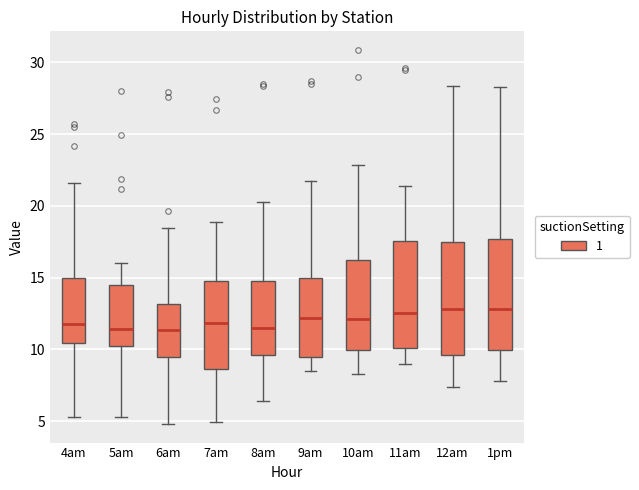

Reading left to right, read every box against the y-axis: the position of its median line, the range the box covers, and the ends of its whiskers. The values are not printed on the chart, so give them approximately, as read against the axis.

4am: median 12.0, box 10.5 to 15.0, whiskers 5.5 to 21.5
5am: median 11.5, box 10.5 to 14.5, whiskers 5.5 to 16.0
6am: median 11.5, box 9.5 to 13.0, whiskers 5.0 to 18.5
7am: median 12.0, box 8.5 to 15.0, whiskers 5.0 to 19.0
8am: median 11.5, box 9.5 to 15.0, whiskers 6.5 to 20.5
9am: median 12.0, box 9.5 to 15.0, whiskers 8.5 to 22.0
10am: median 12.0, box 10.0 to 16.0, whiskers 8.5 to 23.0
11am: median 12.5, box 10.0 to 17.5, whiskers 9.0 to 21.5
12am: median 13.0, box 9.5 to 17.5, whiskers 7.5 to 28.5
1pm: median 13.0, box 10.0 to 17.5, whiskers 8.0 to 28.5